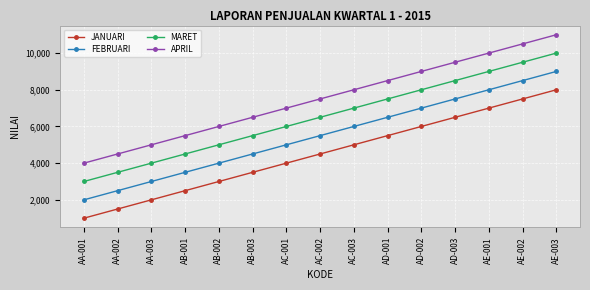

True or false: MARET and JANUARI intersect in this chart.

False